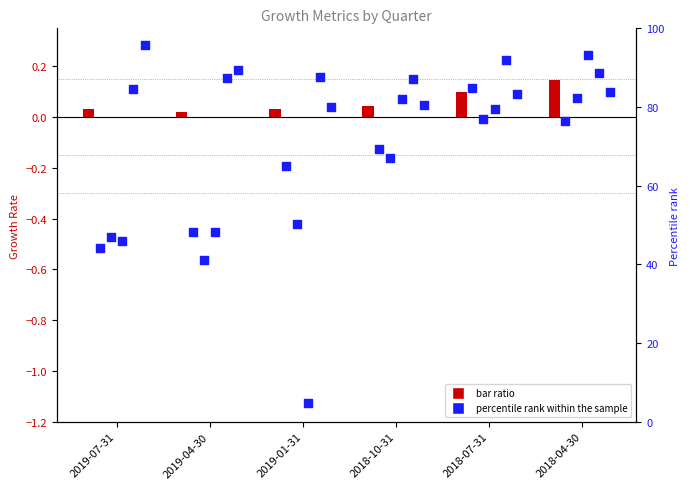

At which category is the sum across all series the highest?

2018-04-30